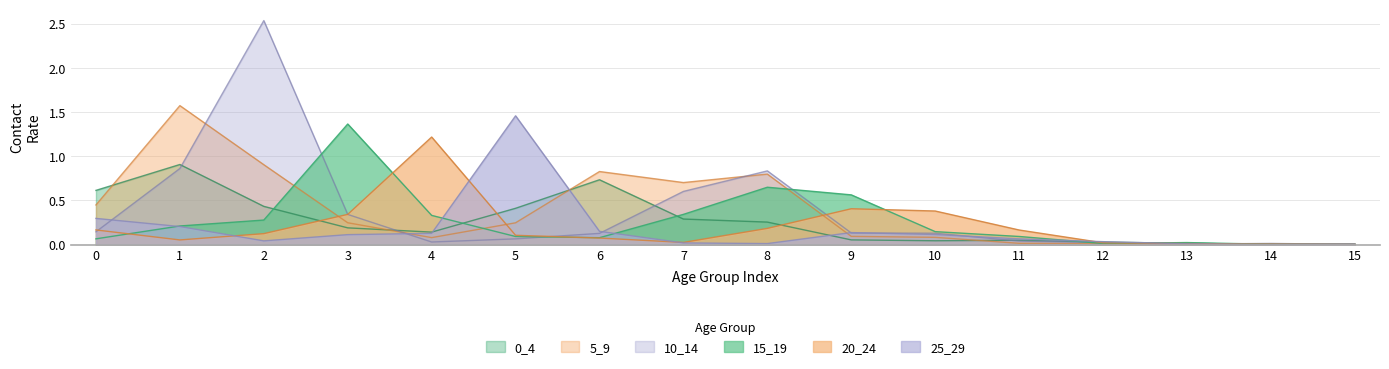

How many data points does each series have?

16